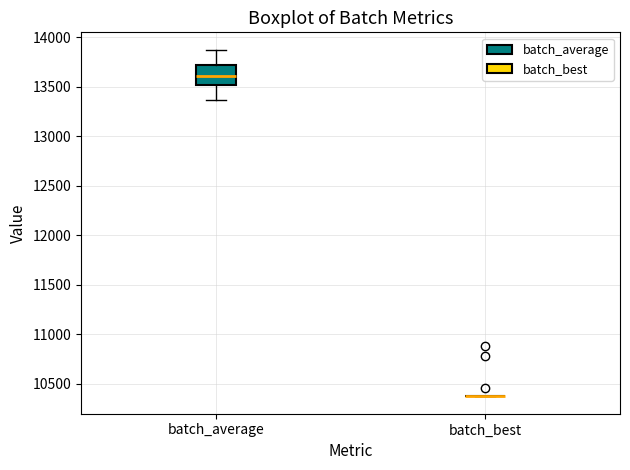

Which box is the tallest, from its lower edge to its upper edge?

batch_average